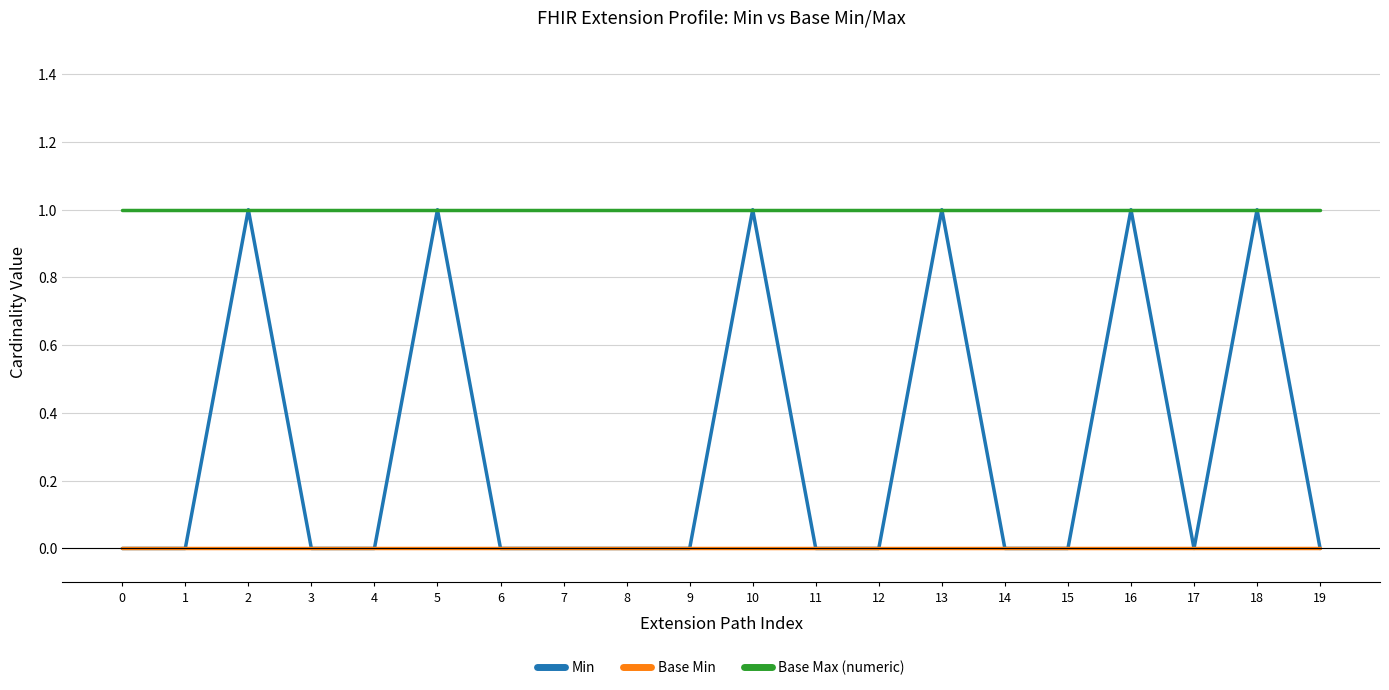

True or false: Min has a value of 0 at 1.

True